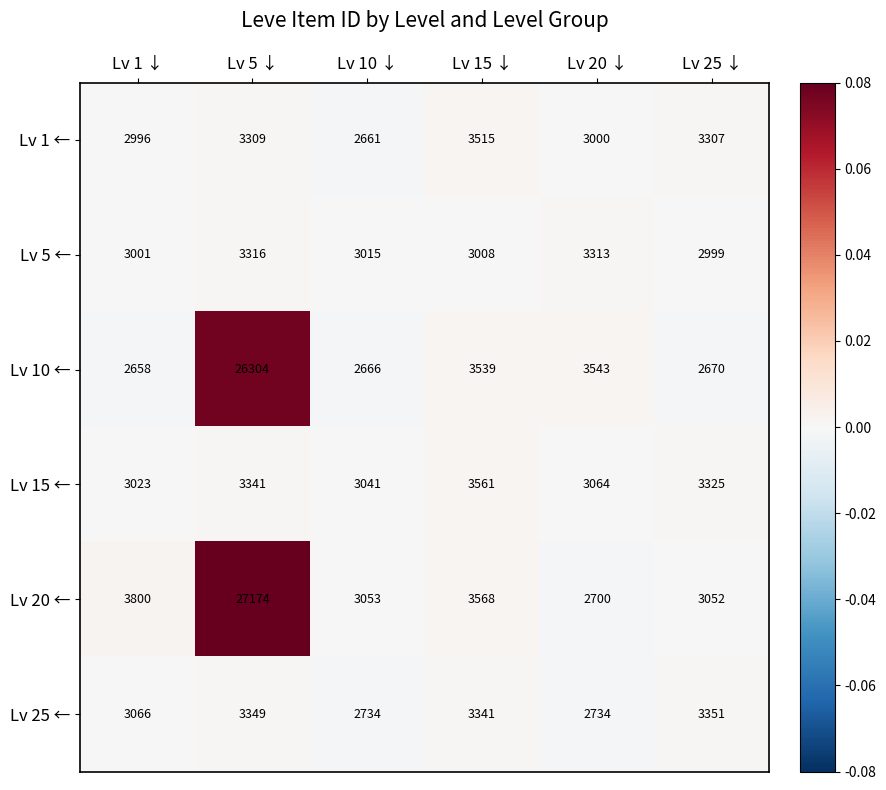

Read the Lv 5 ← value at Lv 1 ↓.

3001